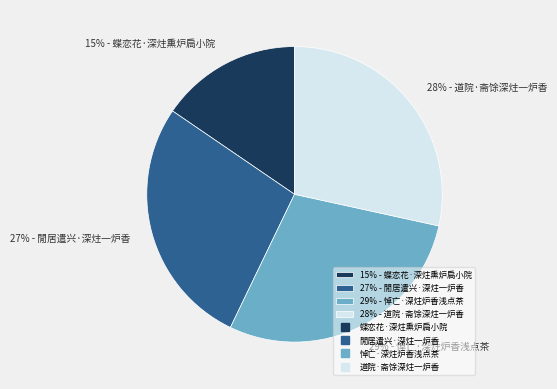

What is the smallest slice in the pie chart?

15% - 蝶恋花·深炷熏炉扃小院